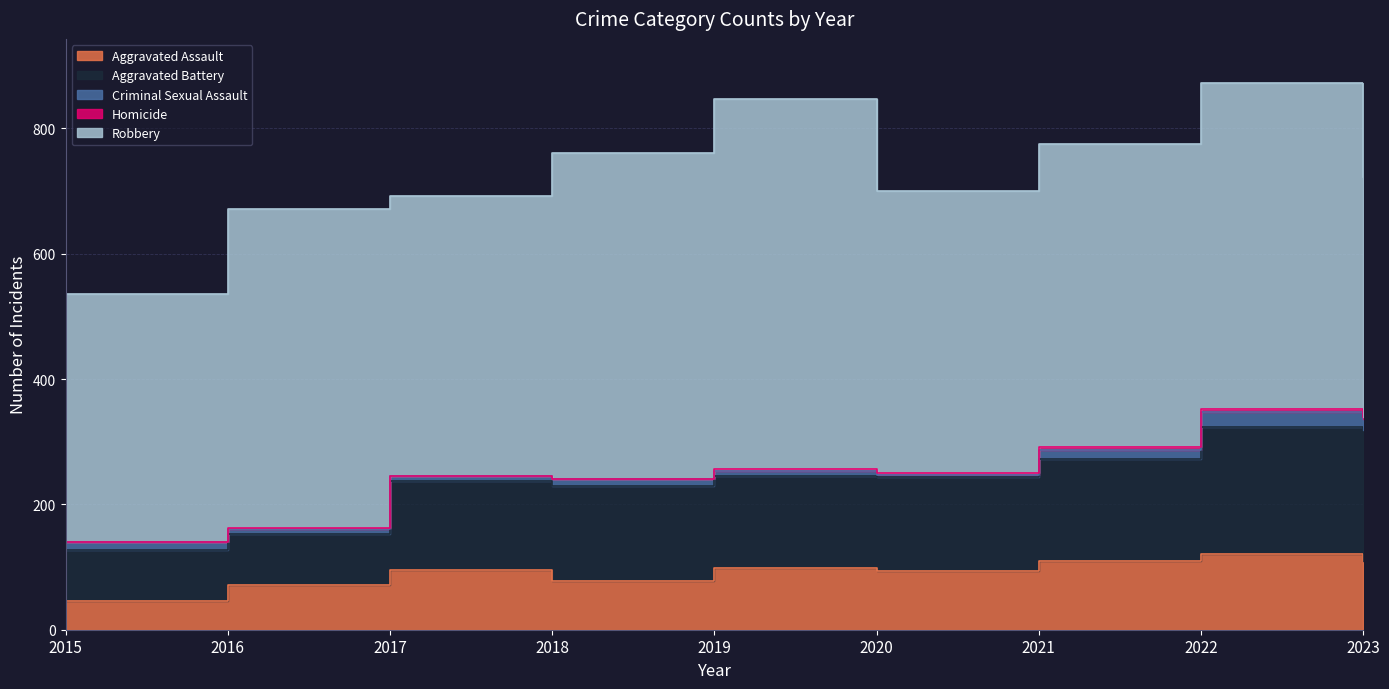

What are all the series names shown in the legend?

Aggravated Assault, Aggravated Battery, Criminal Sexual Assault, Homicide, Robbery